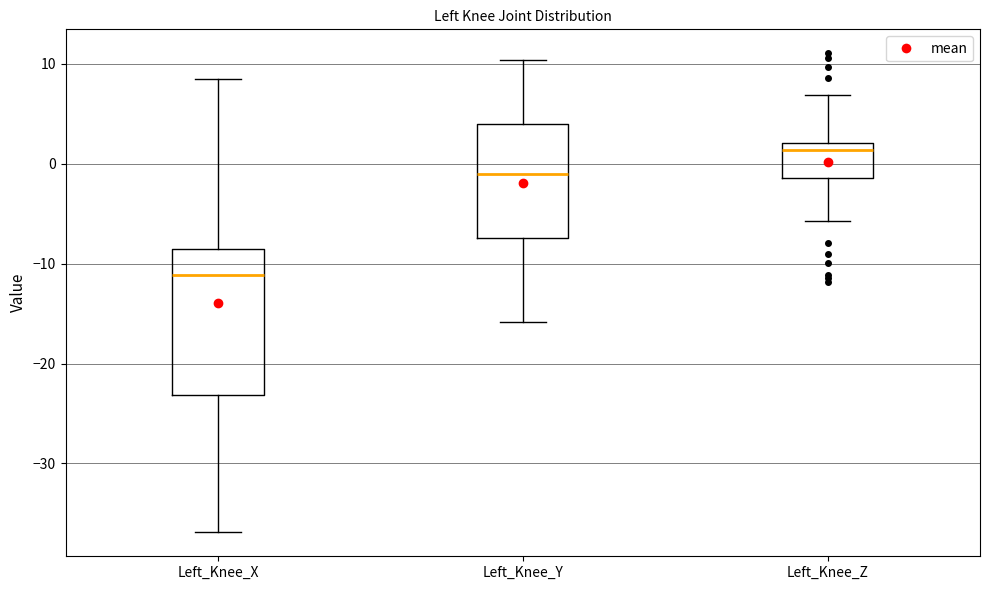

Reading left to right, read every box against the y-axis: the position of its median line, the range the box covers, and the ends of its whiskers. The values are not printed on the chart, so give them approximately, as read against the axis.

Left_Knee_X: median -11, box -23 to -9, whiskers -37 to 8
Left_Knee_Y: median -1, box -7 to 4, whiskers -16 to 10
Left_Knee_Z: median 1, box -1 to 2, whiskers -6 to 7